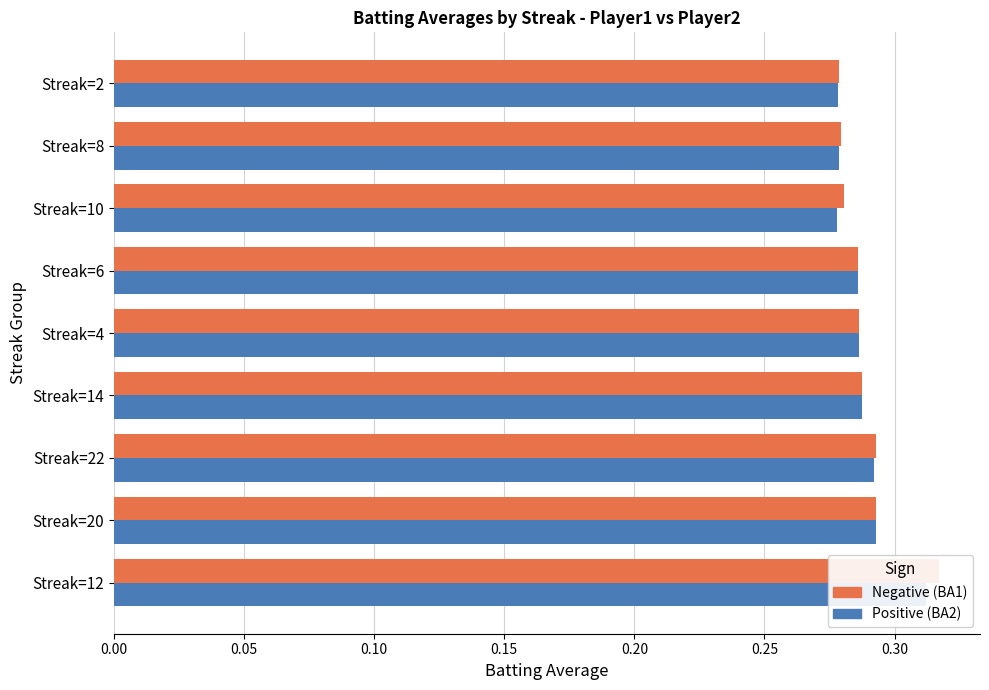

True or false: Batting Average1 has a value of 0.3 at Streak=10.

True